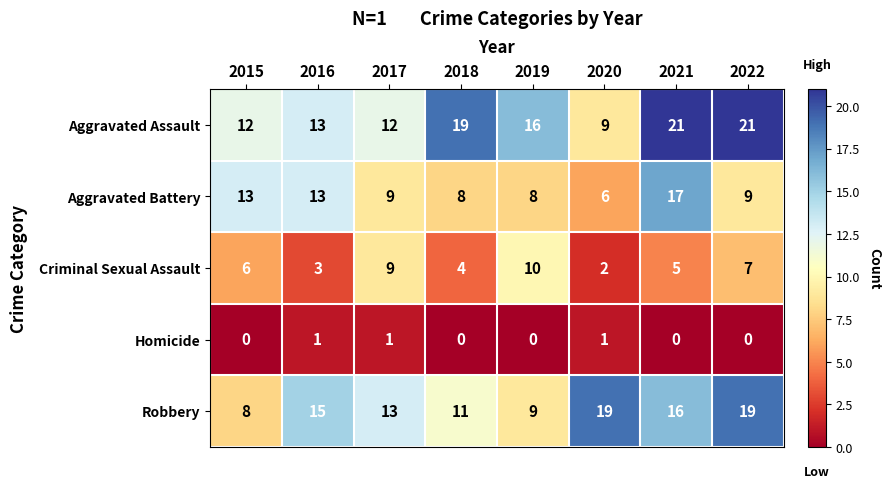

Which category has the lowest value in the Robbery series?

2015